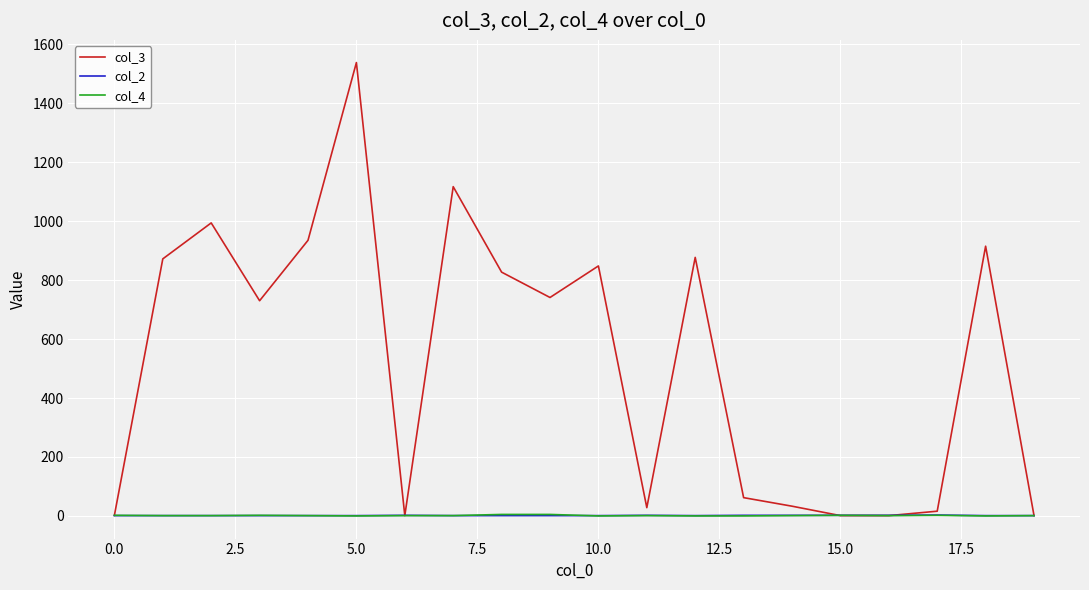

What is the maximum value shown in the chart?

1538